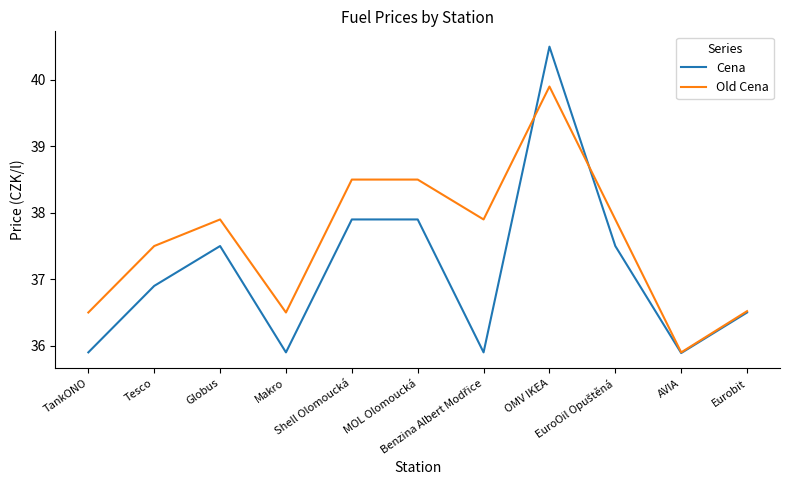

Rank the series by their maximum value, from lowest to highest.

Old Cena, Cena